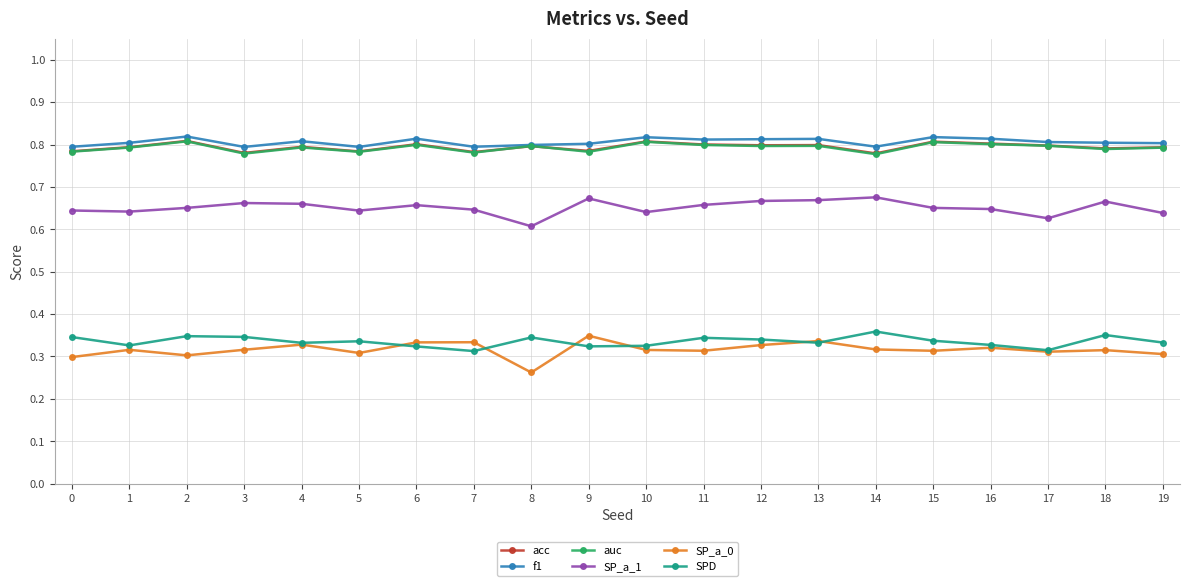

What is the difference between the highest and lowest values at 14?

0.5